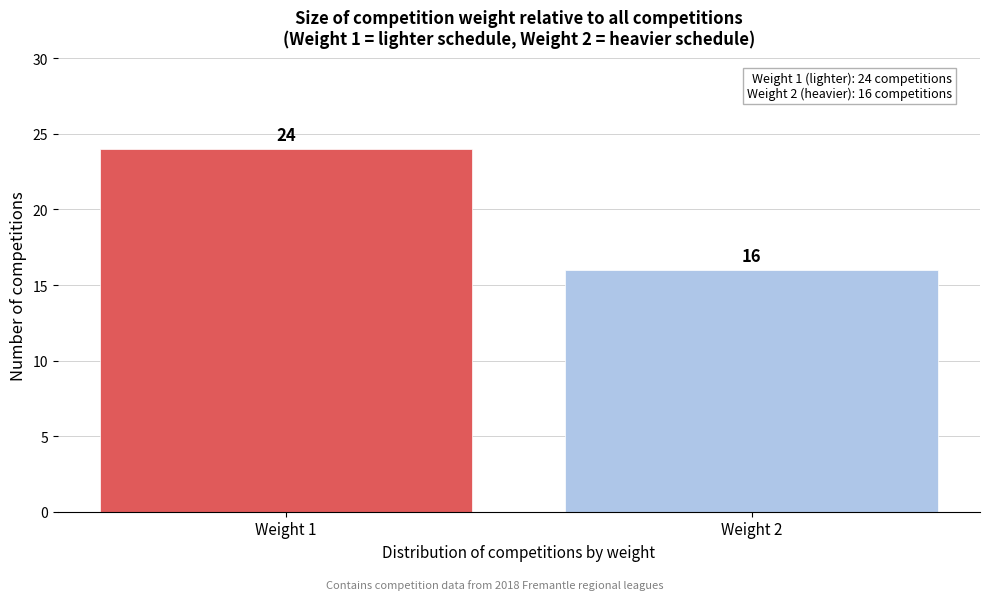

Reading right to left, list all the values displayed in this chart.

16	24